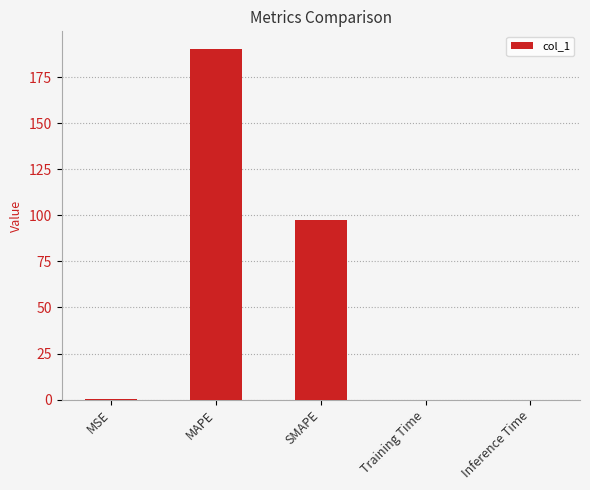

What is the sum of all values?

288.0